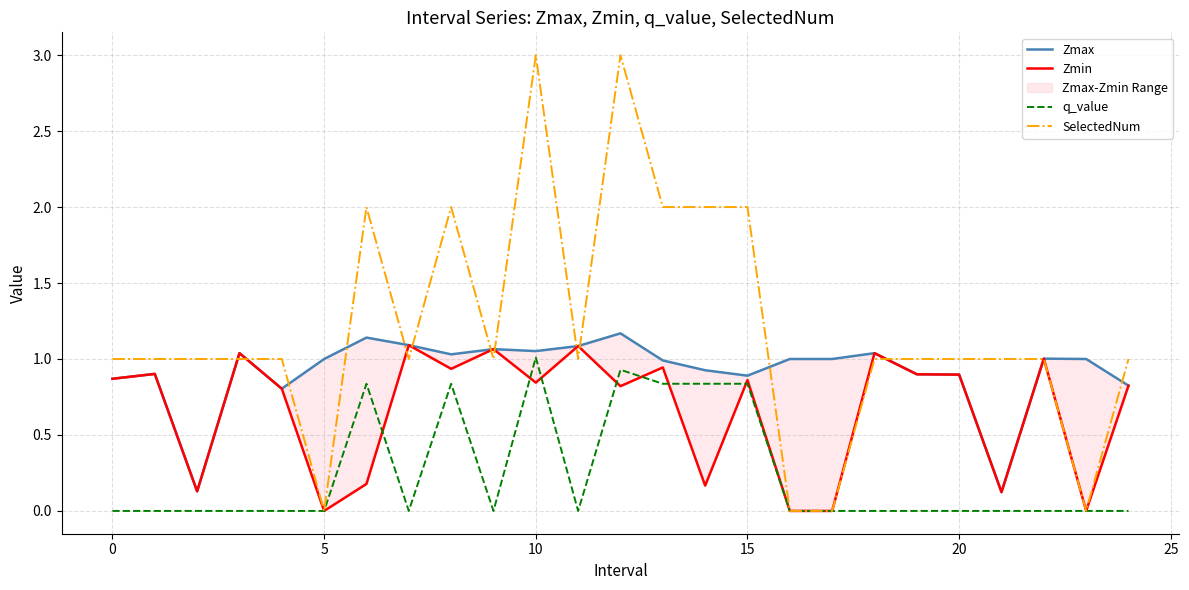

Rank the series by their maximum value, from lowest to highest.

q_value, Zmin, Zmax, SelectedNum